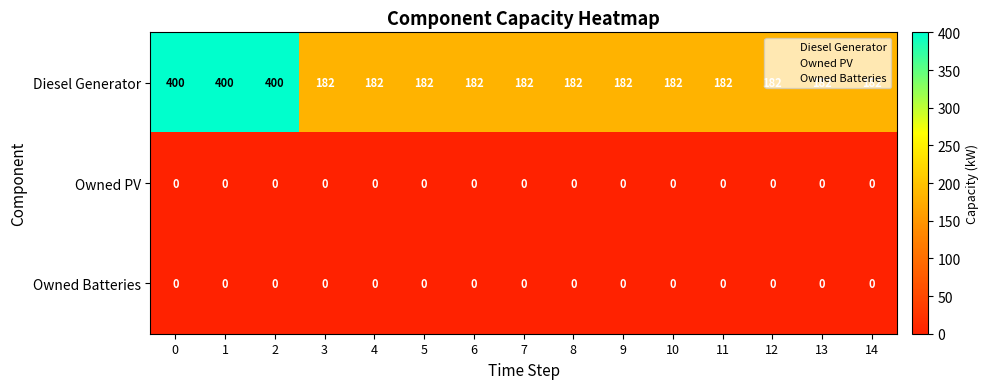

True or false: Owned Batteries has a value of 0 at 1.

True